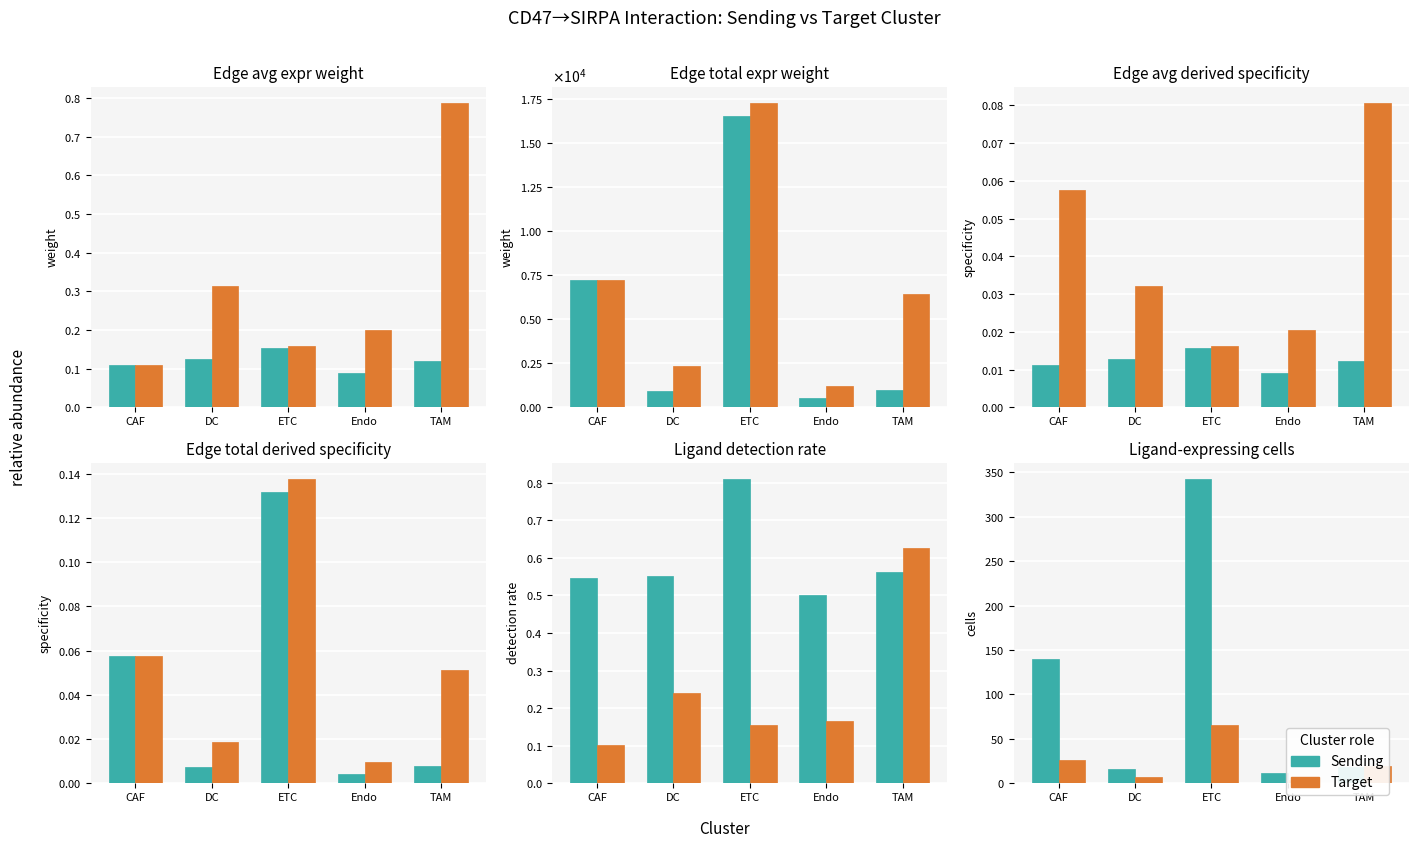

Which series has the largest total across all categories?

Sending